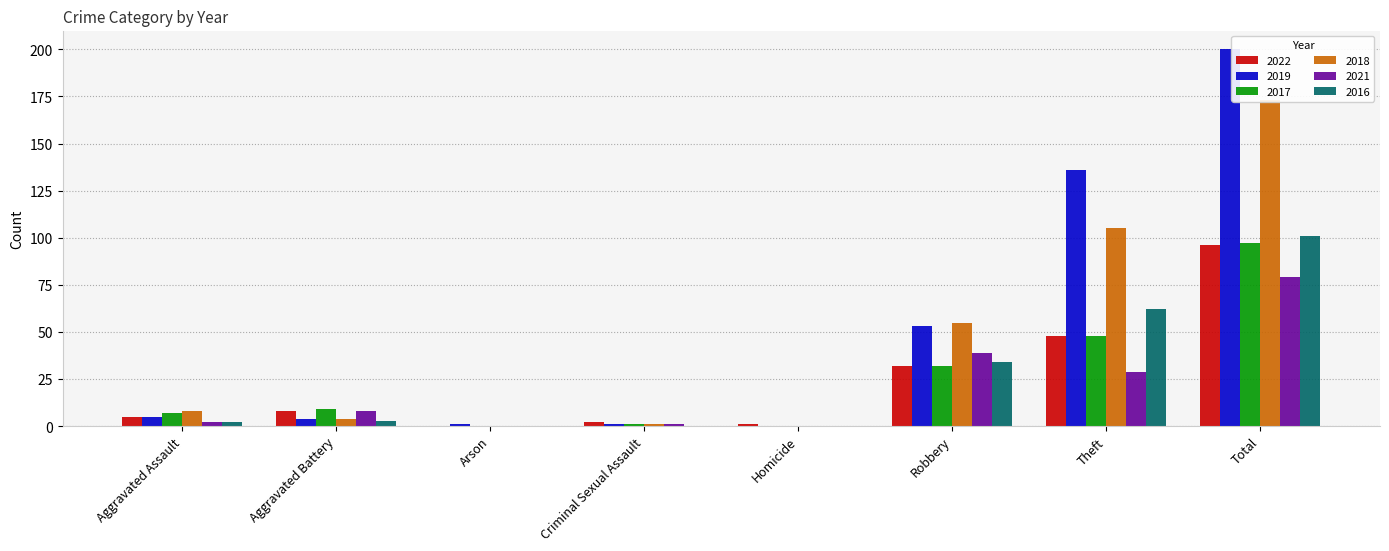

How many values in the 2017 series are below 9?

4